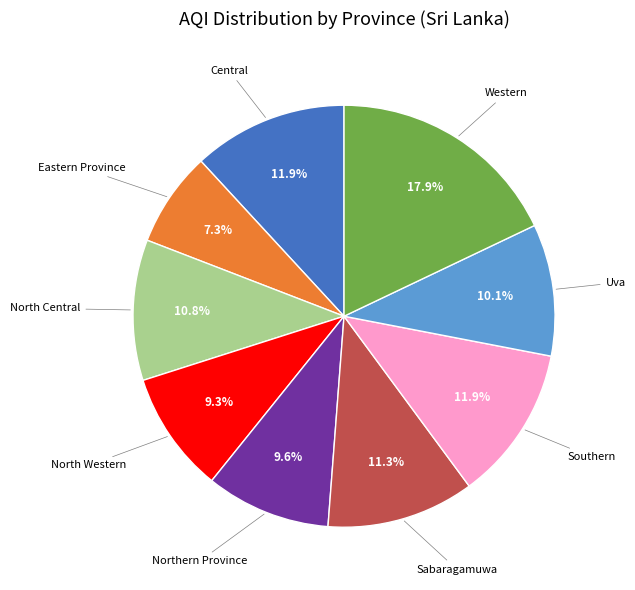

Does any single category account for the majority?

No